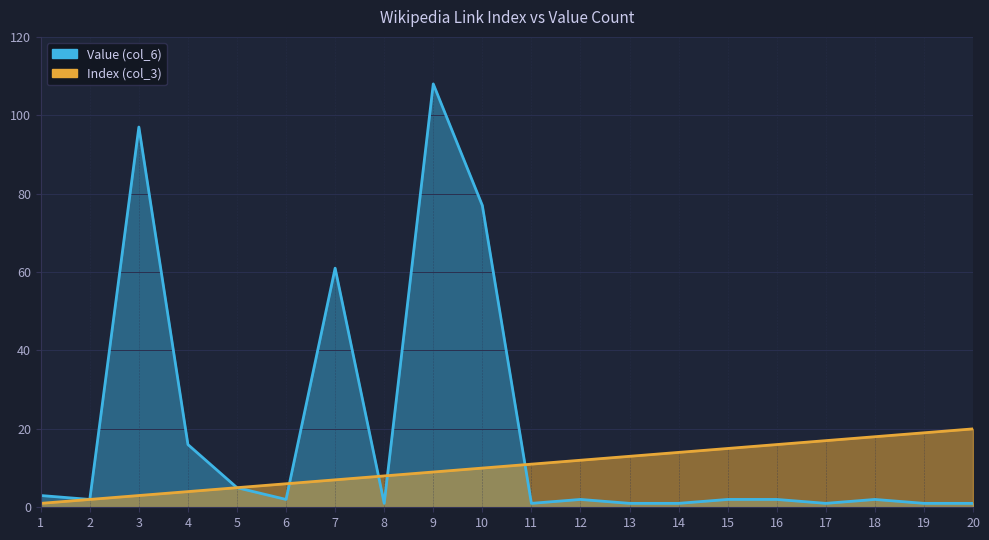

Rank the series at 10 from highest to lowest value.

Value (col_6), Index (col_3)